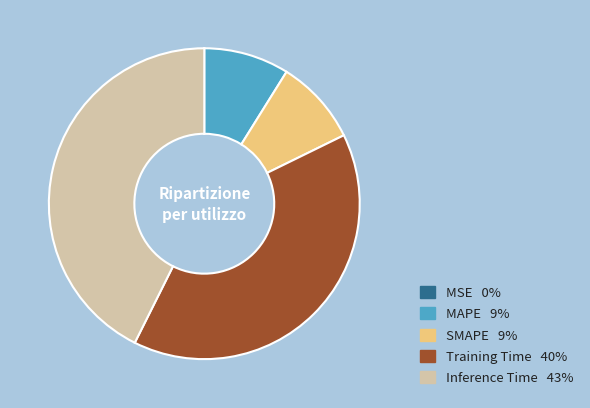

Is there any slice that represents more than half of the pie?

No